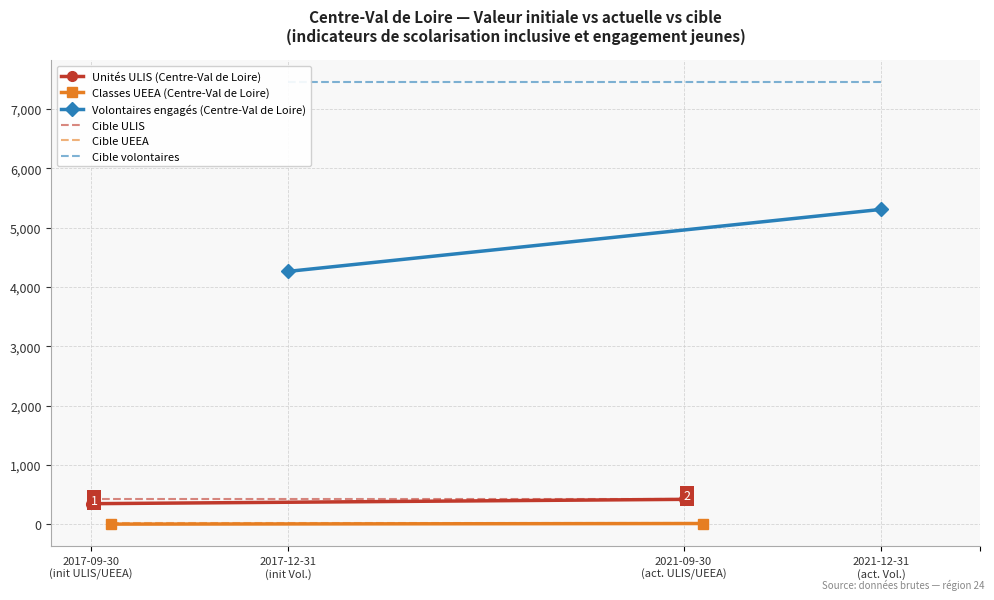

Which series has the widest spread of values?

Volontaires engagés (Centre-Val de Loire)